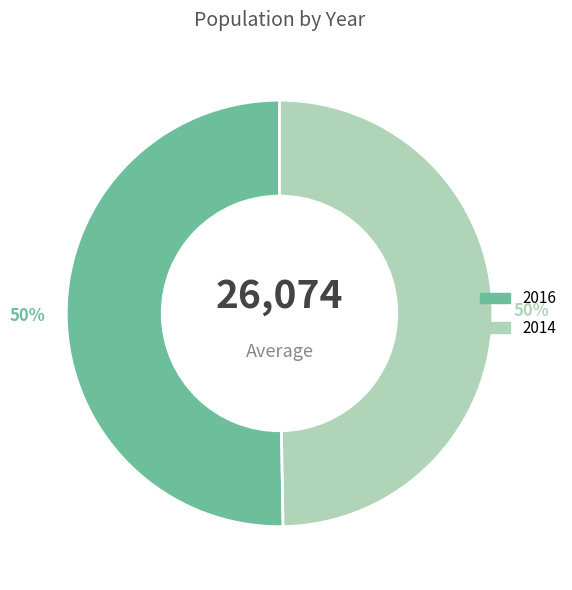

Is the sum of 2014 and 2016 greater than half?

Yes